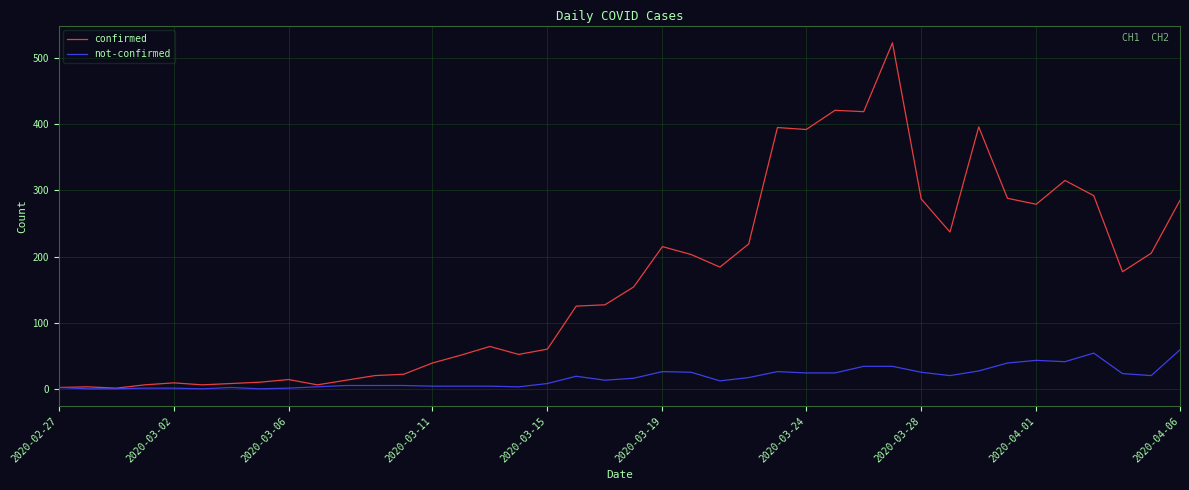

What is the difference between the second highest and second lowest values in the not-confirmed series?

54